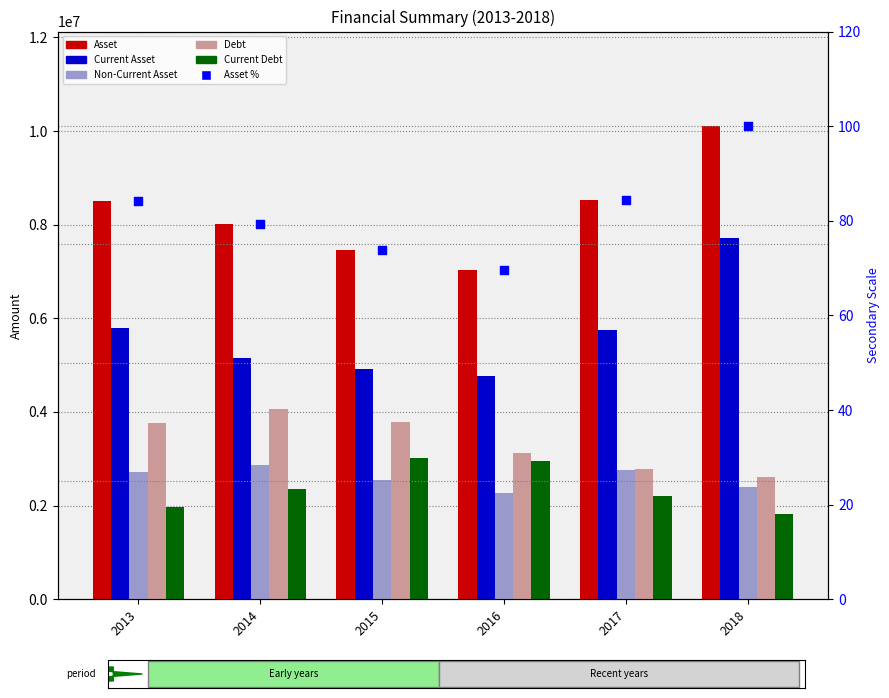

What is the total value across all series at 2014?

22450452.4